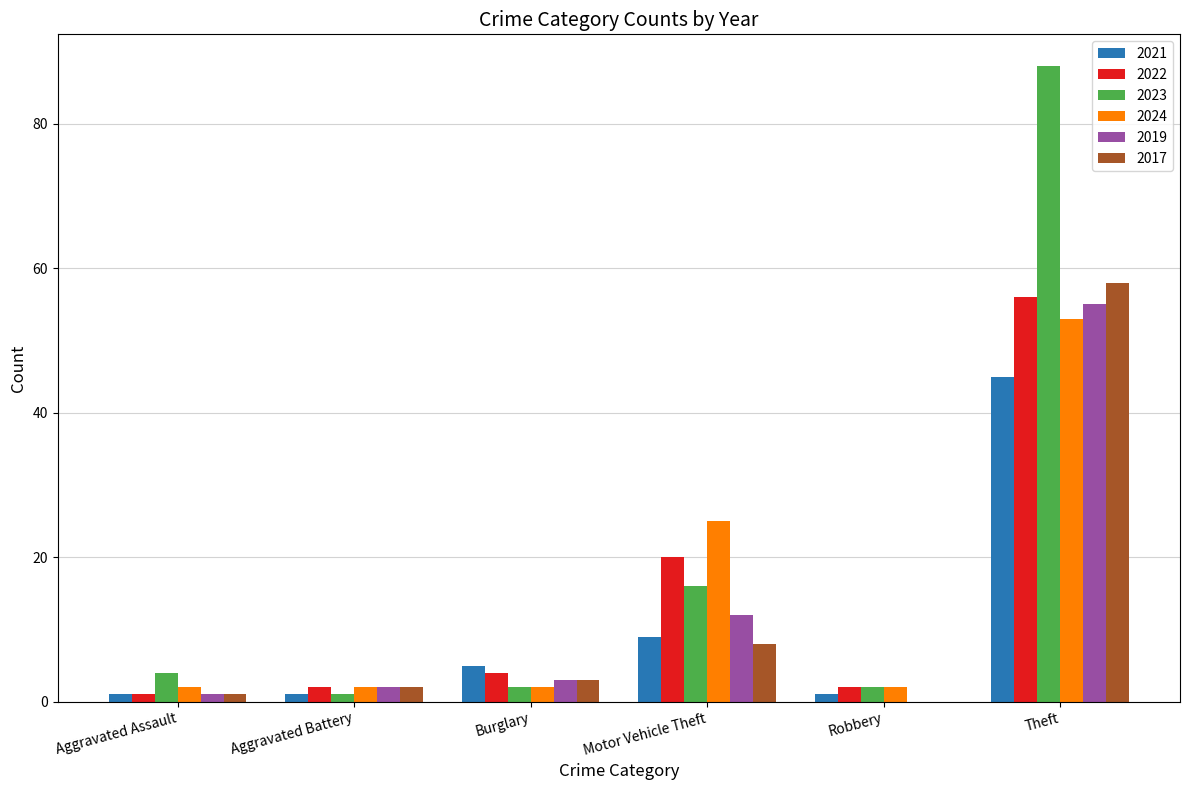

Reading right to left, what are all the values shown in this chart?

2021: 45	1	9	5	1	1
2022: 56	2	20	4	2	1
2023: 88	2	16	2	1	4
2024: 53	2	25	2	2	2
2019: 55	0	12	3	2	1
2017: 58	0	8	3	2	1